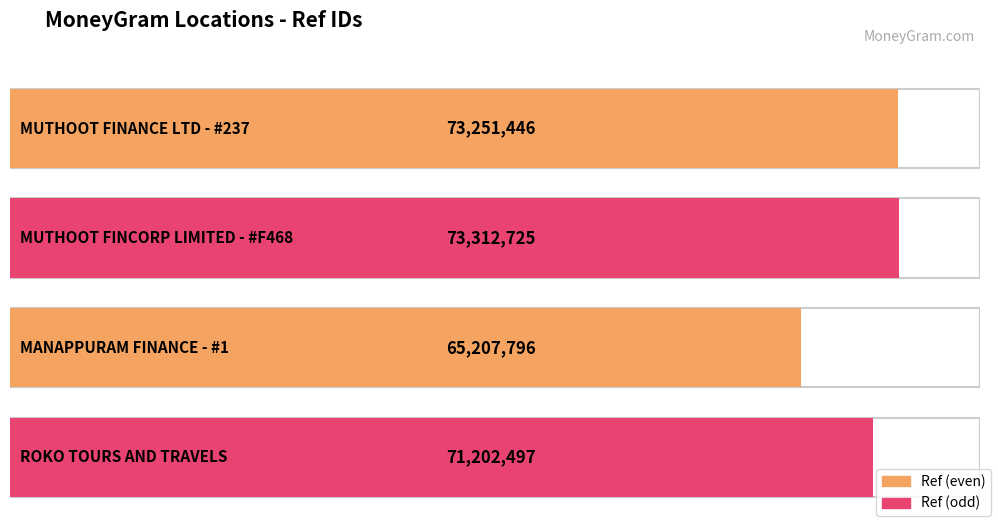

Reading left to right, extract all data points from this chart.

MUTHOOT FINANCE LTD - #237=73251446	MUTHOOT FINCORP LIMITED - #F468=73312725	MANAPPURAM FINANCE - #1=65207796	ROKO TOURS AND TRAVELS=71202497